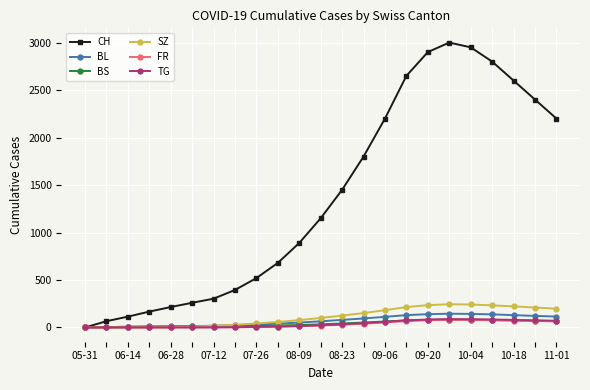

Which series has the largest range (max minus min)?

CH